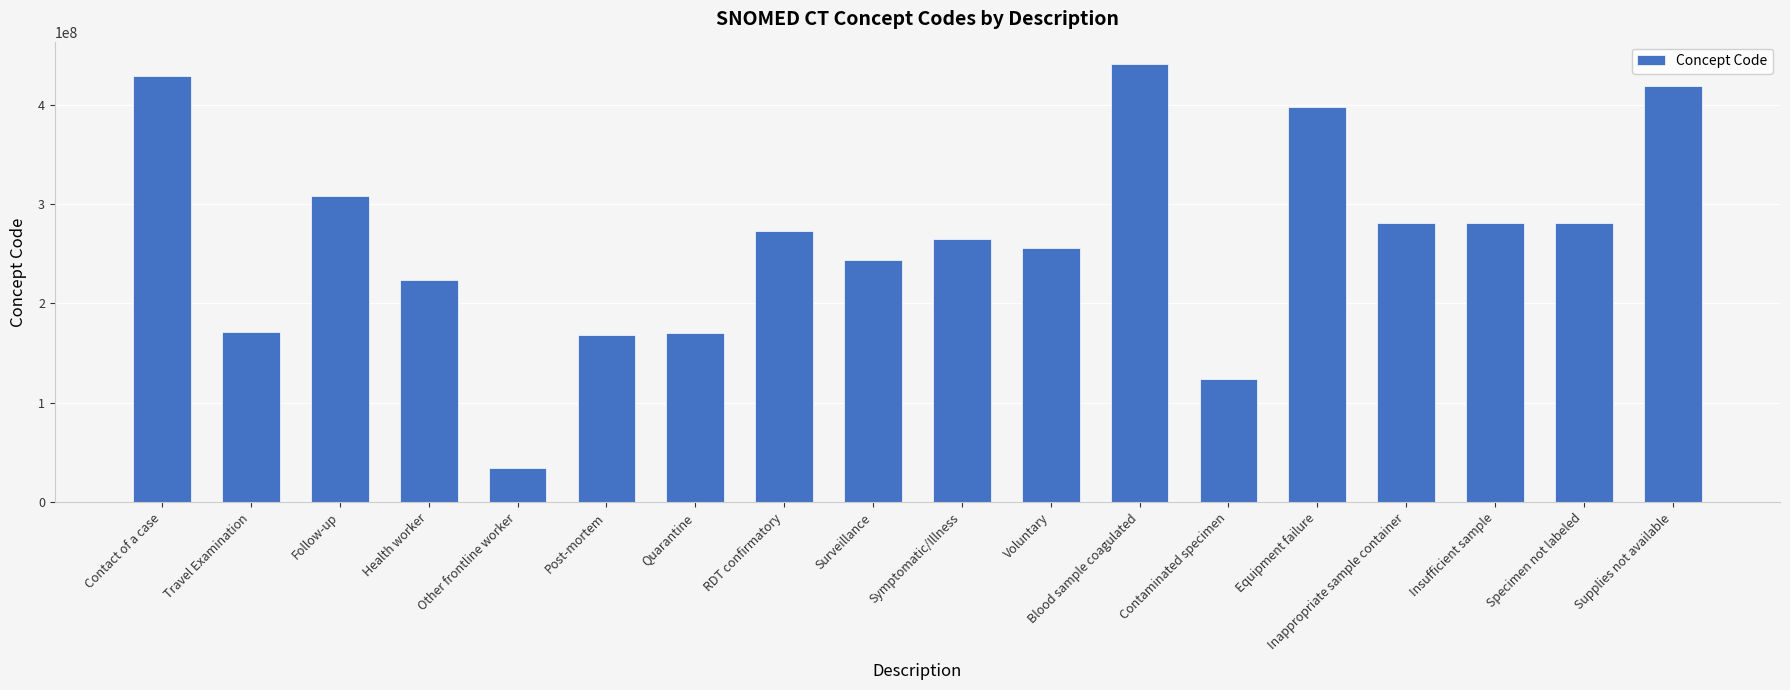

What is the value of the 15th bar from the left?

281264009